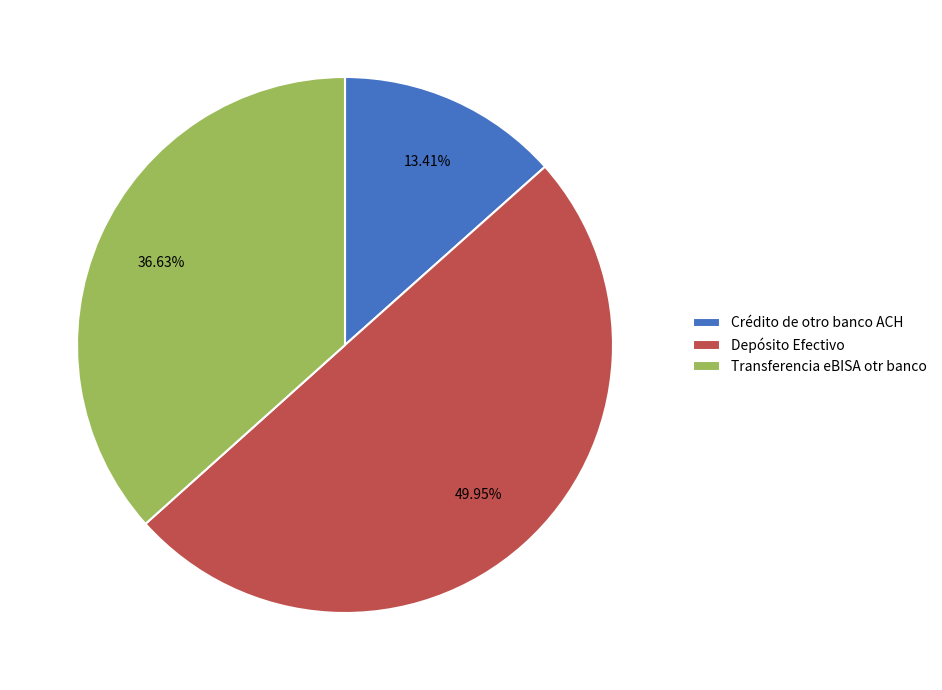

To the nearest percent, what is the combined percentage of Crédito de otro banco ACH and Depósito Efectivo?

63%